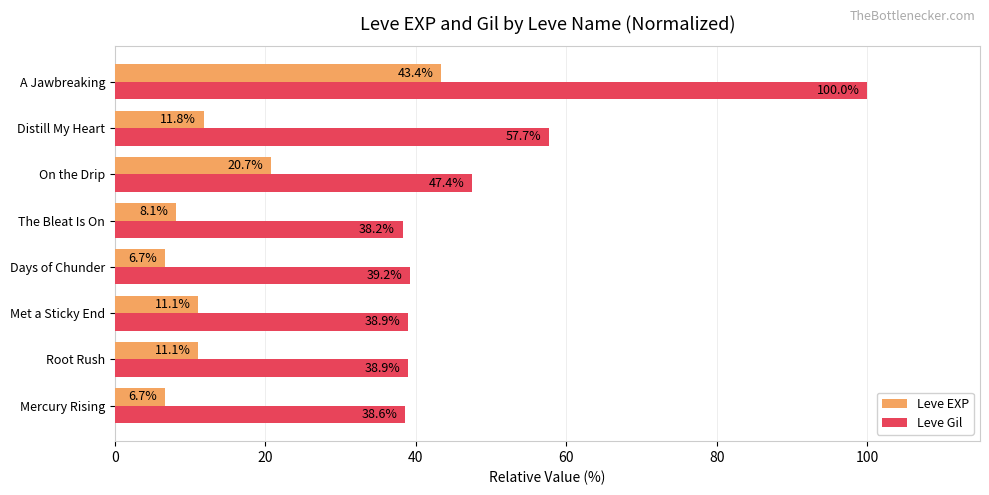

Which series has the largest range (max minus min)?

Leve Gil